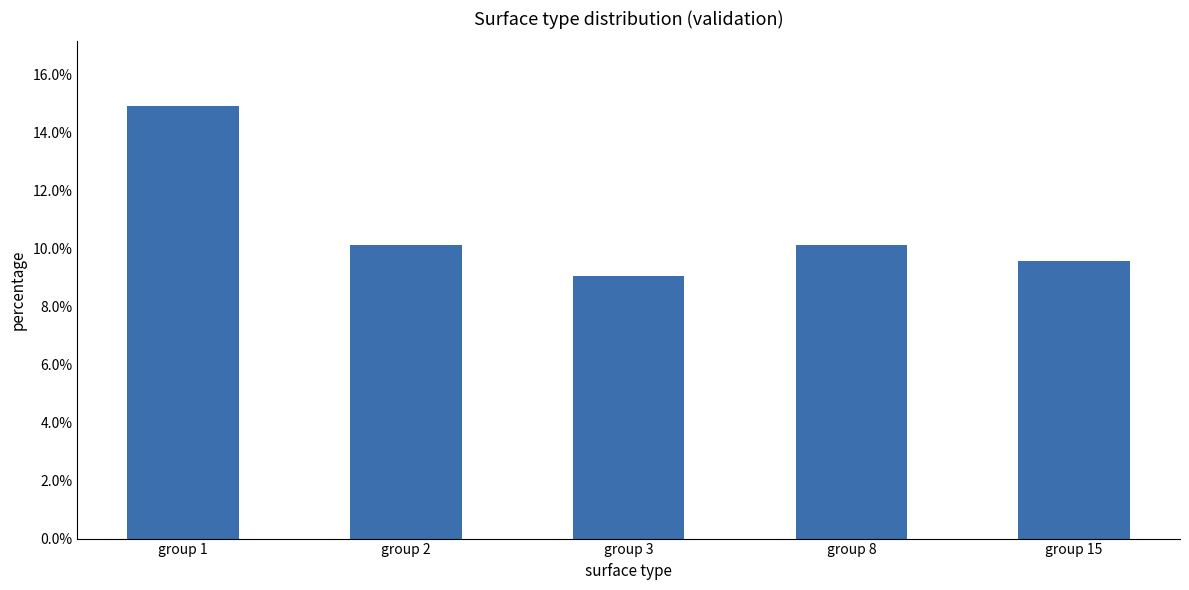

Are the bars horizontal?

No